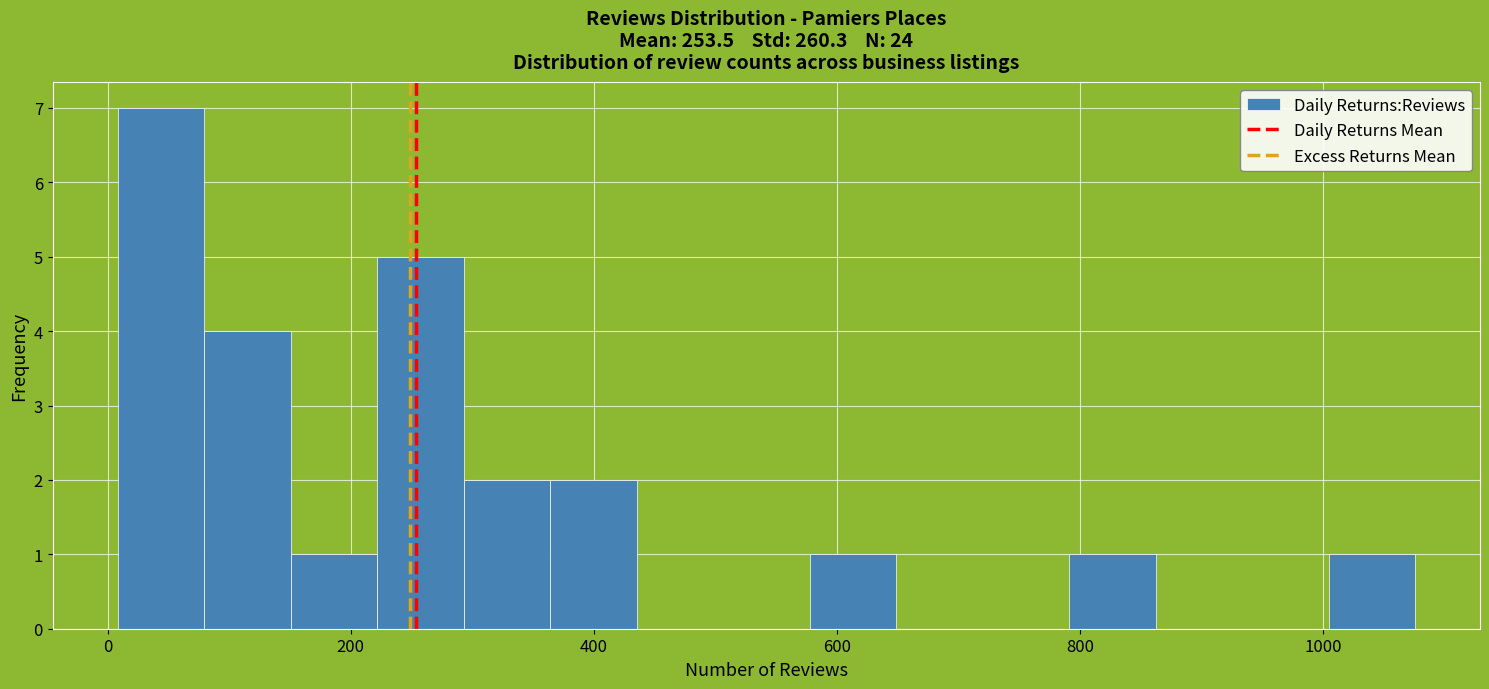

Read against the x-axis, roughly where is the centre of the tallest bar?

40